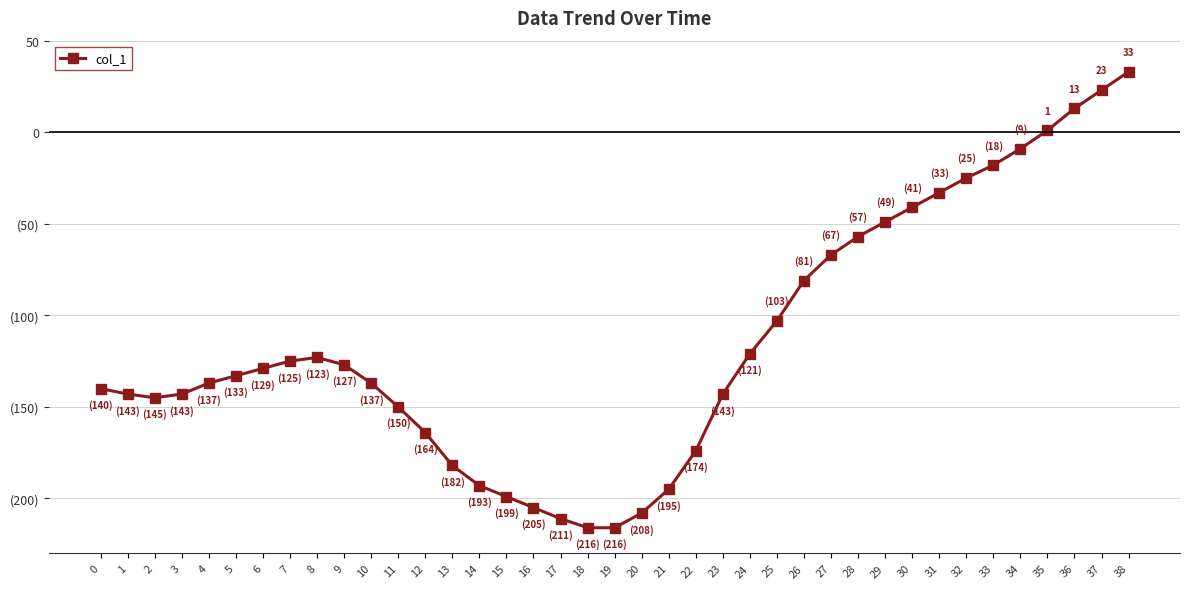

At which category does the chart reach its minimum across all series?

18